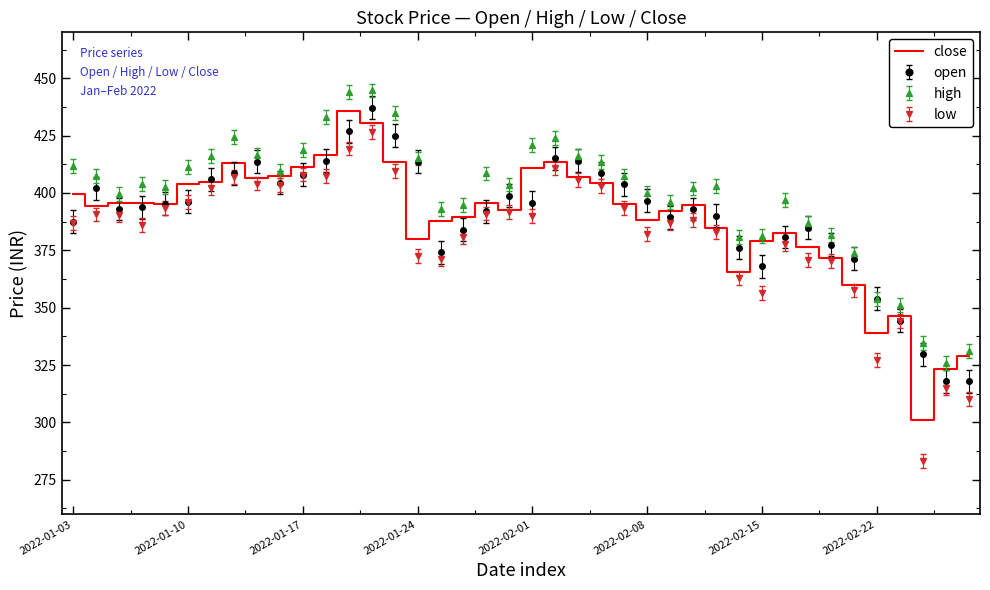

What is the maximum value shown in the chart?

444.7